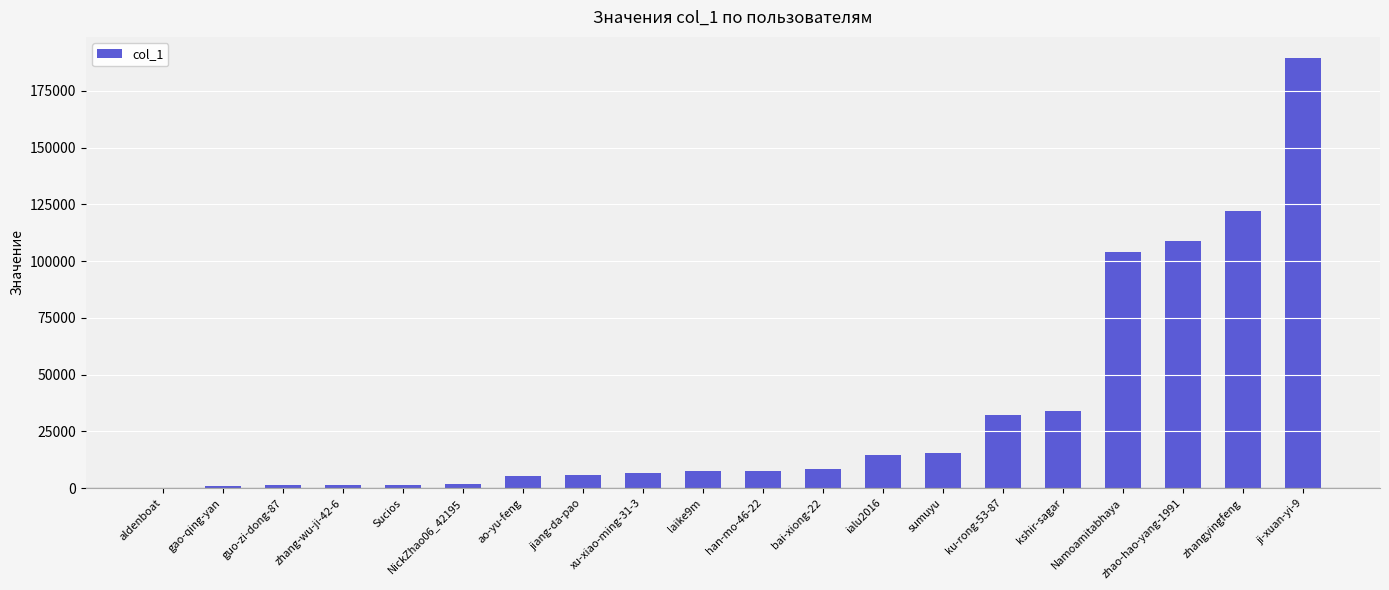

Which category has the highest value across all series?

ji-xuan-yi-9